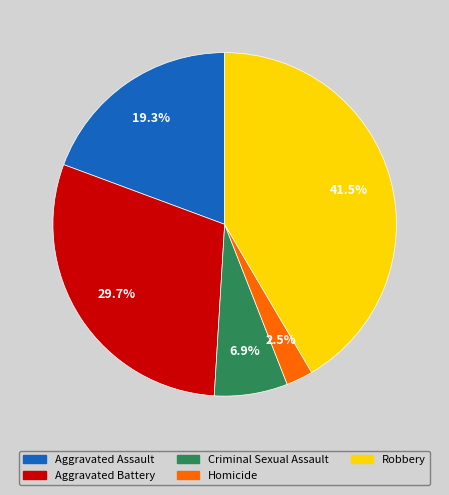

To the nearest percent, what is the average slice percentage?

20%